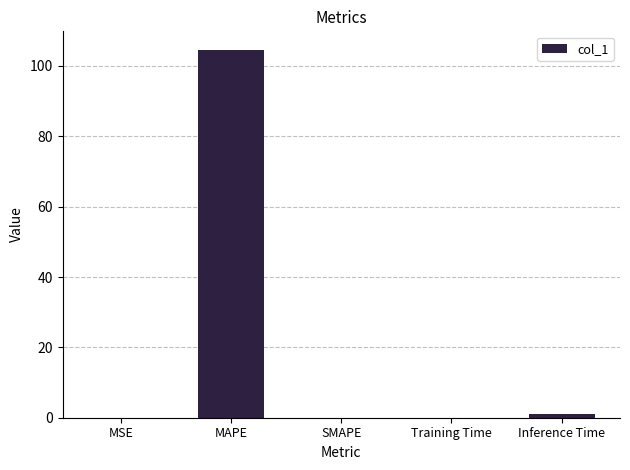

The chart shows a value of 0.0 at MSE. True or false?

True